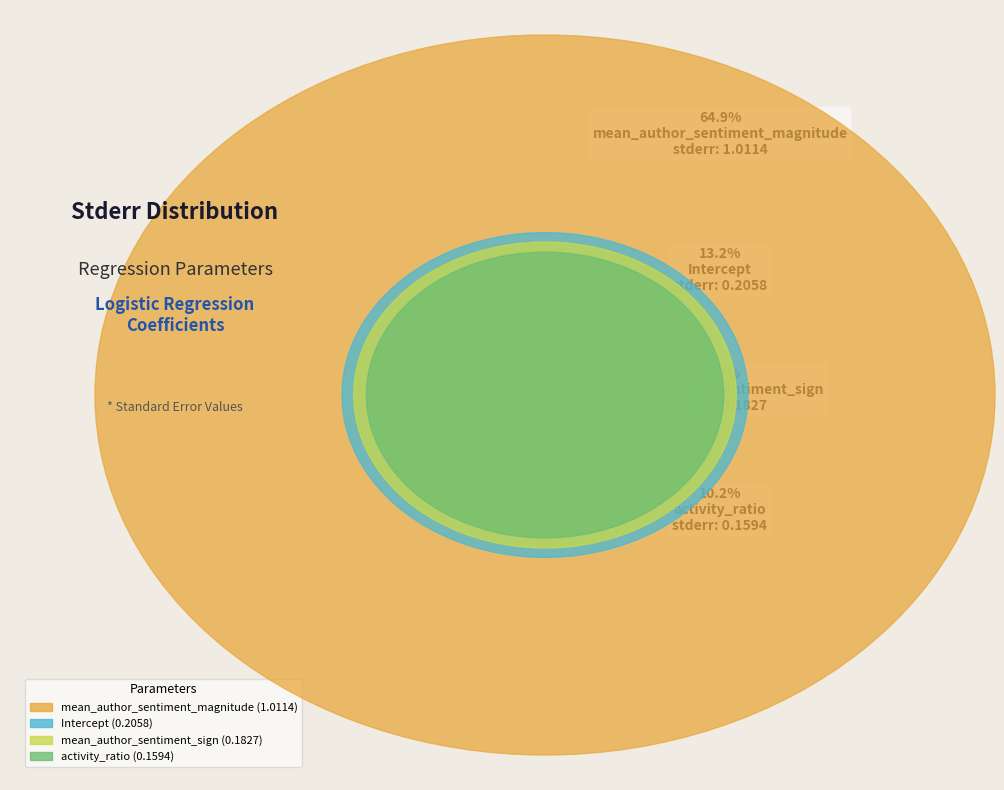

To the nearest percent, what portion does mean_author_sentiment_magnitude represent?

65%